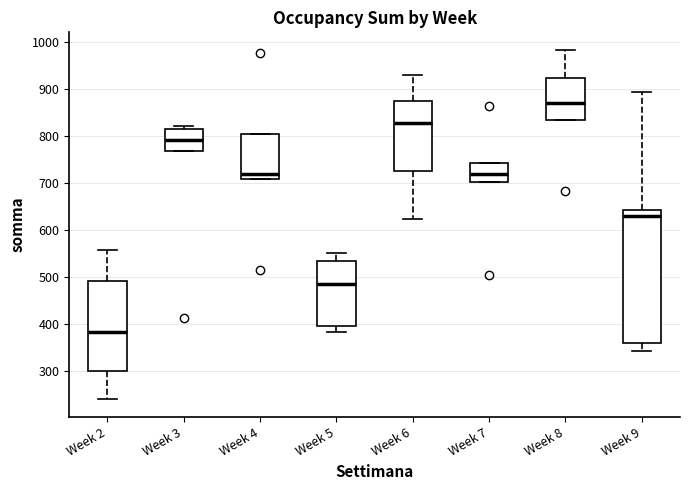

Reading left to right, read every box against the y-axis: the position of its median line, the range the box covers, and the ends of its whiskers. The values are not printed on the chart, so give them approximately, as read against the axis.

Week 2: median 380, box 300 to 490, whiskers 240 to 560
Week 3: median 790, box 770 to 820, whiskers 770 to 820 (just above the box's upper edge)
Week 4: median 720, box 710 to 800, whiskers 710 to 800
Week 5: median 490, box 400 to 530, whiskers 380 to 550
Week 6: median 830, box 730 to 880, whiskers 620 to 930
Week 7: median 720, box 700 to 740, whiskers 700 to 740
Week 8: median 870, box 830 to 920, whiskers 830 to 980
Week 9: median 630, box 360 to 640, whiskers 340 to 890